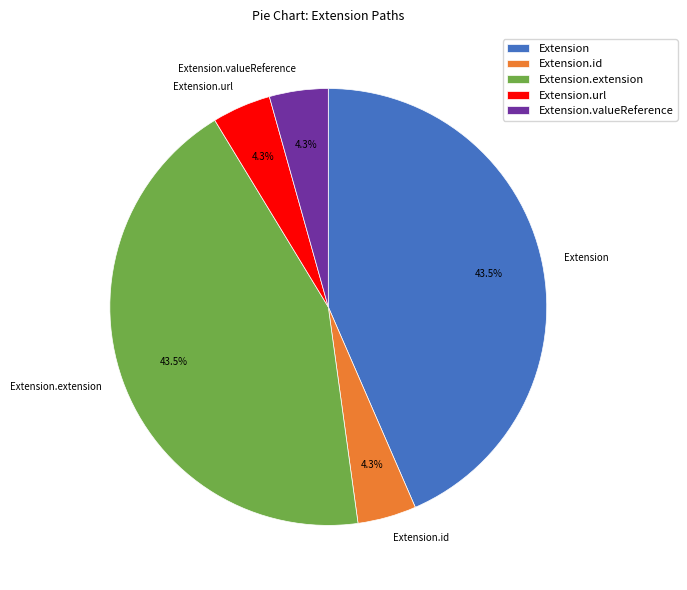

To the nearest percent, what is the difference between the largest and smallest slice percentages?

39%